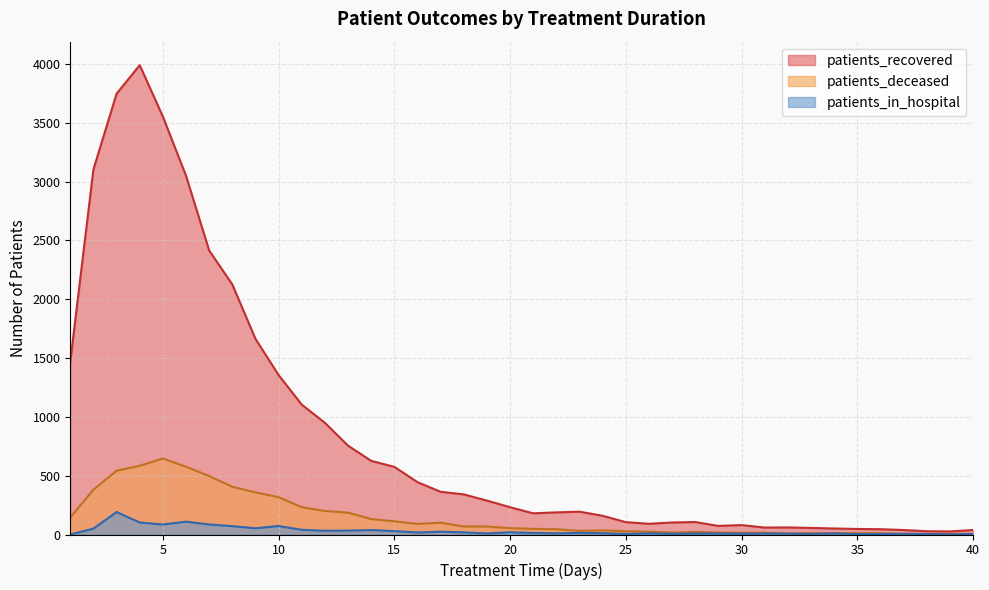

How many data points does each series have?

40